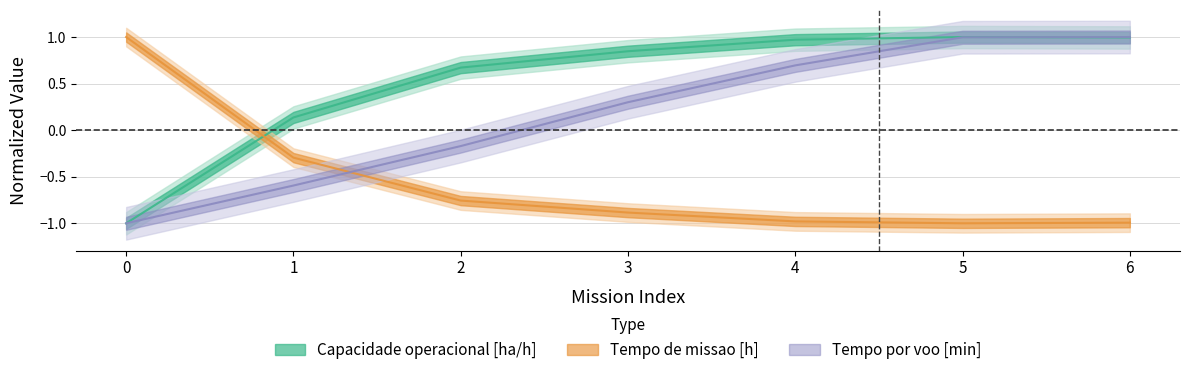

At which category is the sum across all series the highest?

6